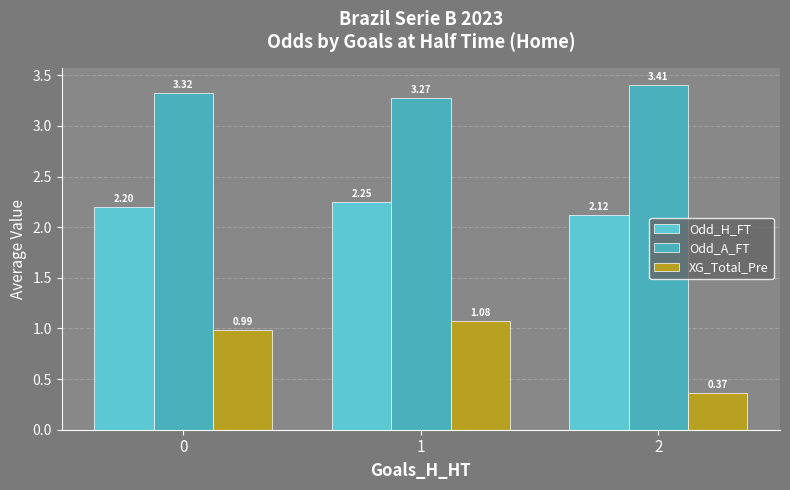

Reading right to left, transcribe all the data shown in this chart.

Odd_H_FT: 2=2.1	1=2.2	0=2.2
Odd_A_FT: 2=3.4	1=3.3	0=3.3
XG_Total_Pre: 2=0.4	1=1.1	0=1.0